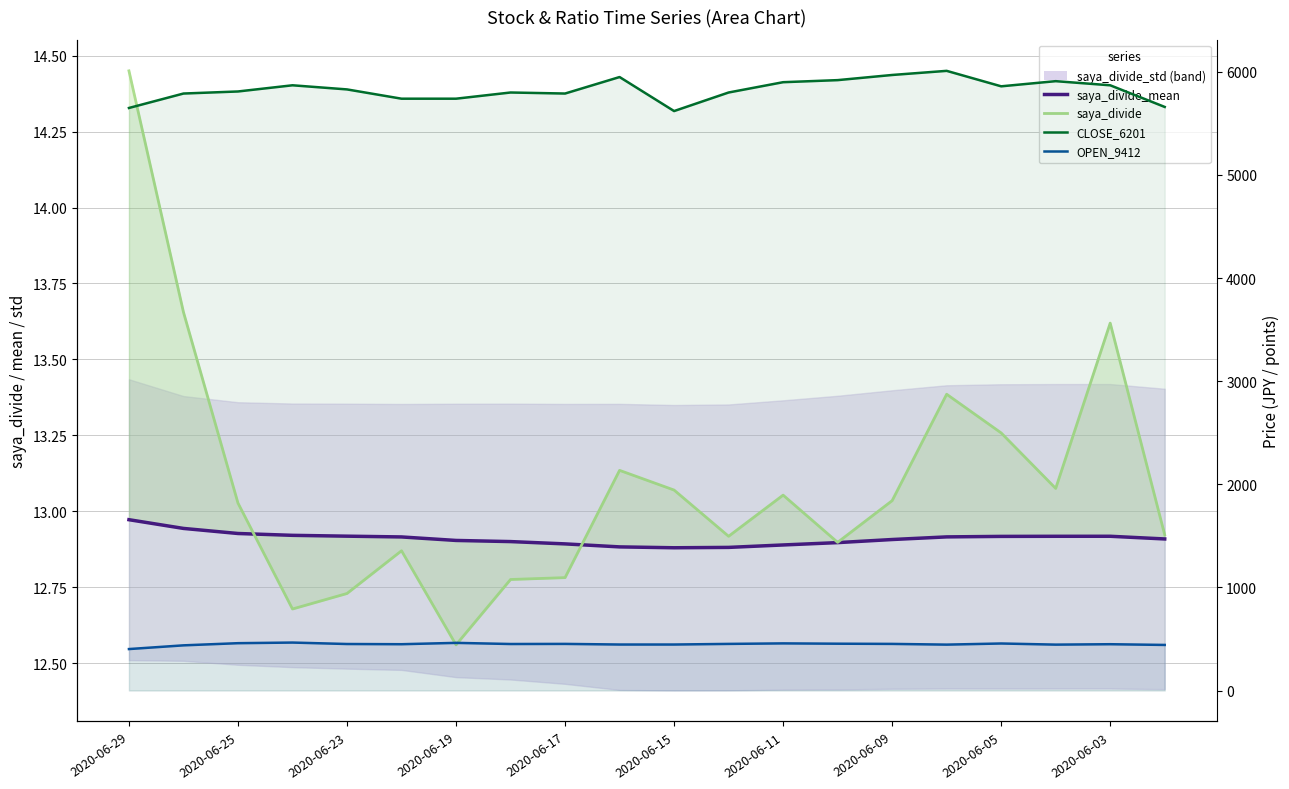

Reading right to left, extract all data points from this chart.

saya_divide_mean: 12.9	12.9	12.9	12.9	12.9	12.9	12.9	12.9	12.9	12.9	12.9	12.9	12.9	12.9	12.9	12.9	12.9	12.9	12.9	13.0
saya_divide: 12.9	13.6	13.1	13.3	13.4	13.0	12.9	13.1	12.9	13.1	13.1	12.8	12.8	12.6	12.9	12.7	12.7	13.0	13.7	14.5
CLOSE_6201: 5660.0	5870.0	5910.0	5860.0	6010.0	5970.0	5920.0	5900.0	5800.0	5620.0	5950.0	5790.0	5800.0	5740.0	5740.0	5830.0	5870.0	5810.0	5790.0	5650.0
OPEN_9412: 442.0	449.0	445.0	456.0	445.0	452.0	454.0	457.0	452.0	446.0	446.0	452.0	451.0	462.0	449.0	451.0	465.0	459.0	438.0	402.0